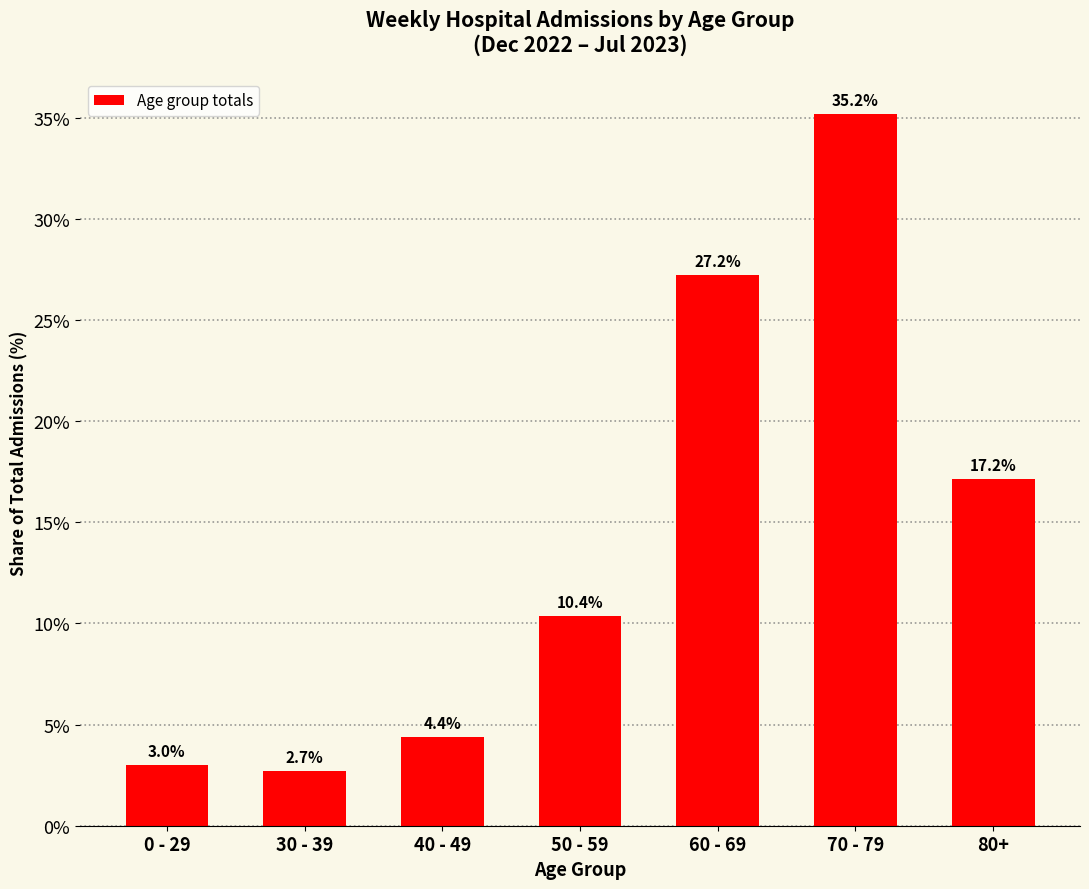

How many bars are there in total?

7